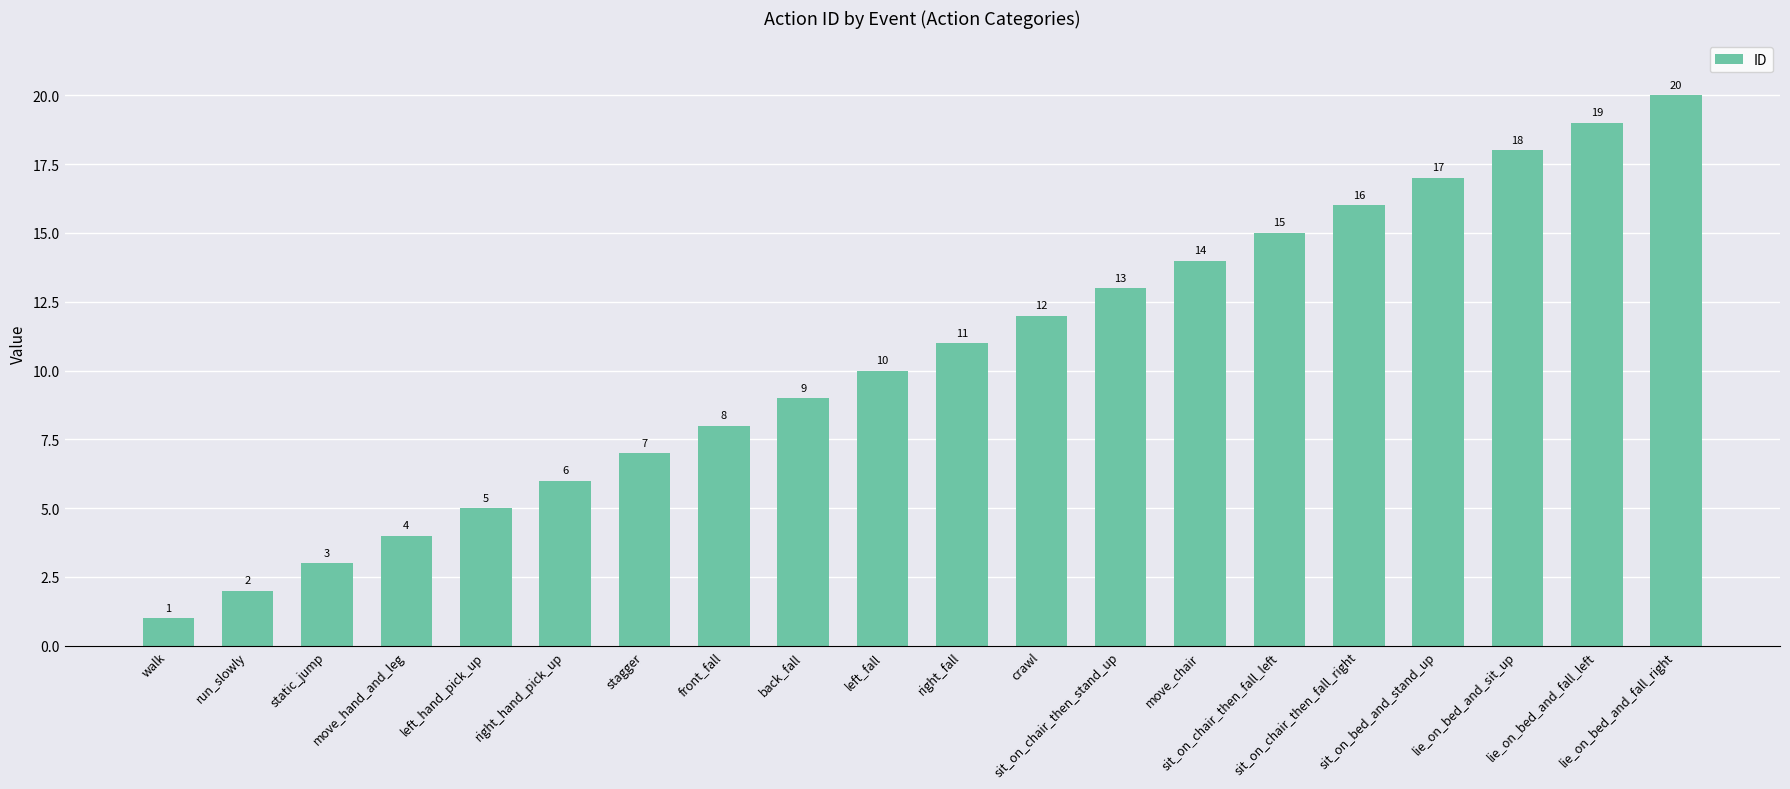

What is the sum of the values at front_fall and lie_on_bed_and_fall_right?

28